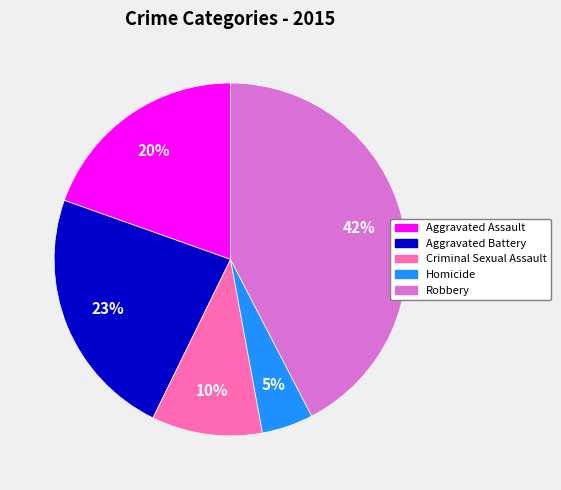

What percentage is the Aggravated Assault slice, to the nearest percent?

20%